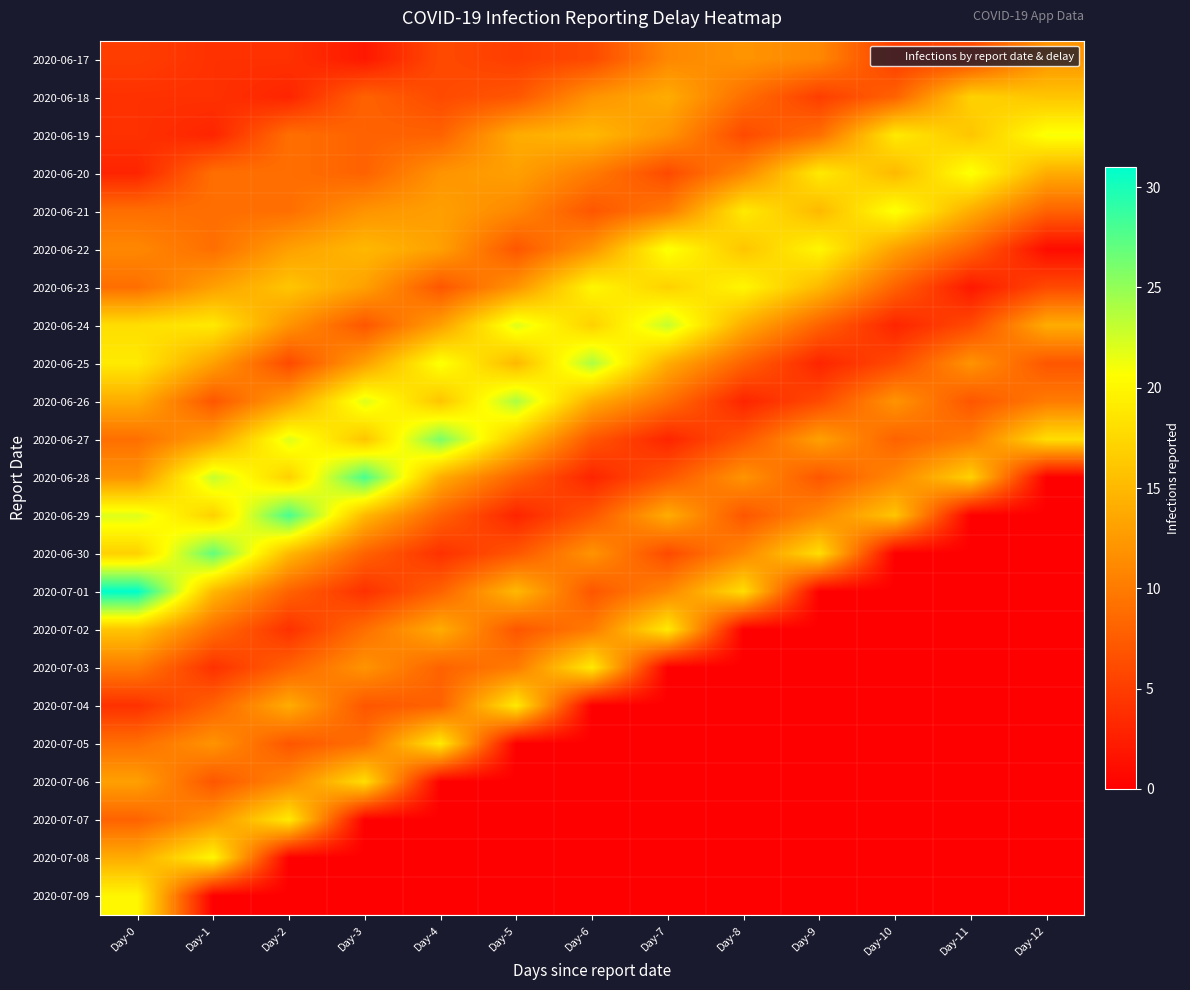

Rank the series by their maximum value, from highest to lowest.

2020-07-01, 2020-06-28, 2020-06-29, 2020-06-30, 2020-06-27, 2020-06-25, 2020-06-26, 2020-06-24, 2020-06-19, 2020-06-20, 2020-06-21, 2020-06-22, 2020-06-23, 2020-07-08, 2020-07-09, 2020-07-02, 2020-07-03, 2020-07-04, 2020-07-05, 2020-07-07, 2020-07-06, 2020-06-18, 2020-06-17